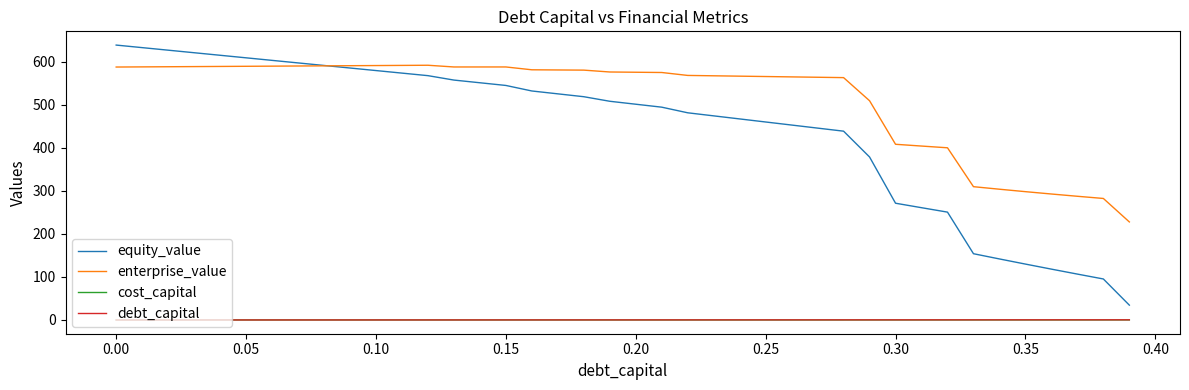

True or false: equity_value and debt_capital cross at least once.

False